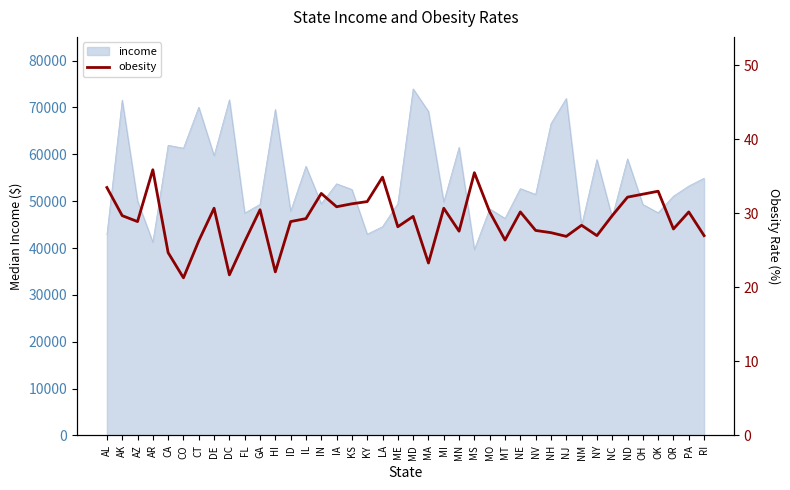

What is the average value?

29.1